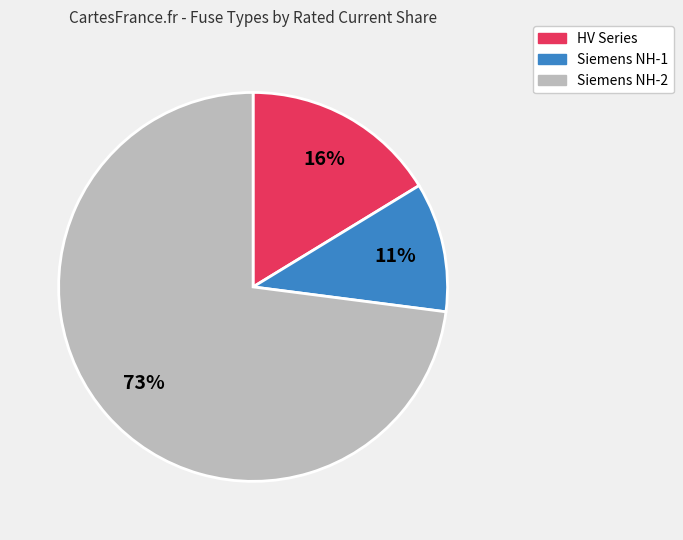

Does any single category account for the majority?

Yes